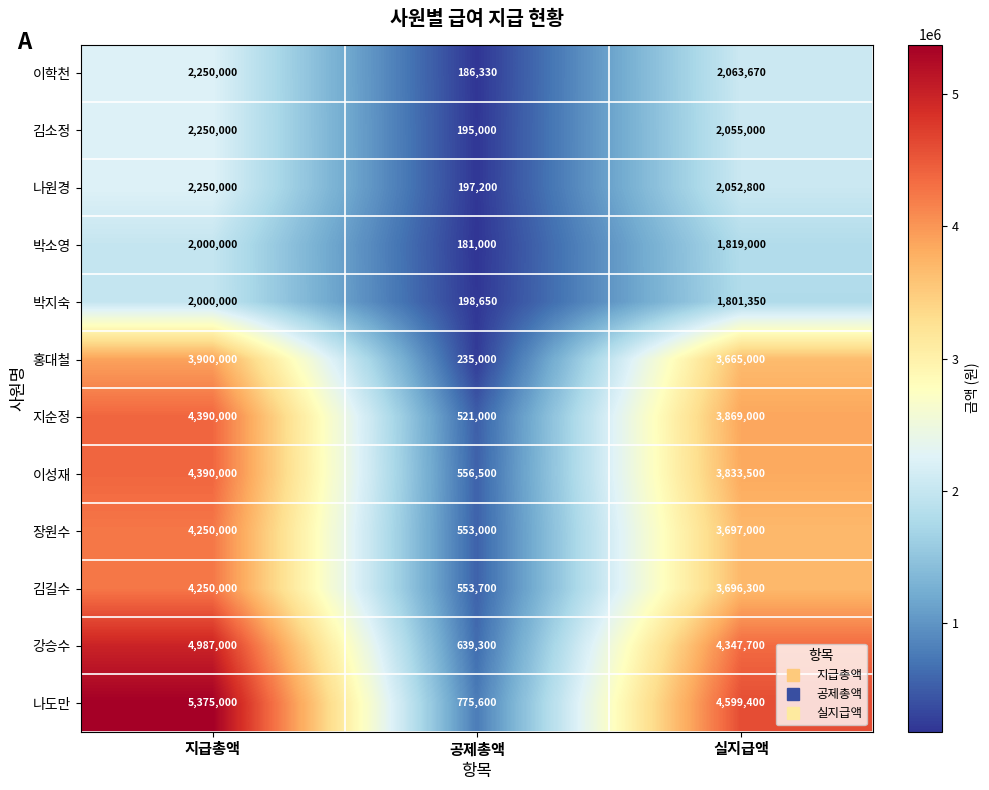

What is the difference between the 지순정 values at 공제총액 and 지급총액?

3869000